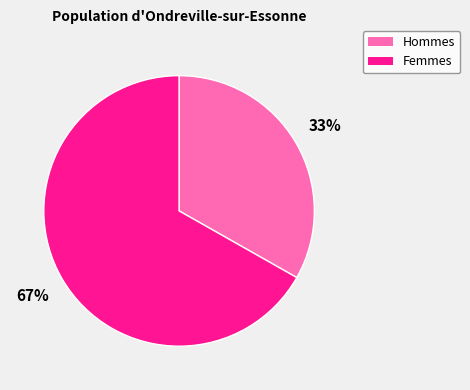

To the nearest percent, what is the average slice percentage?

50%